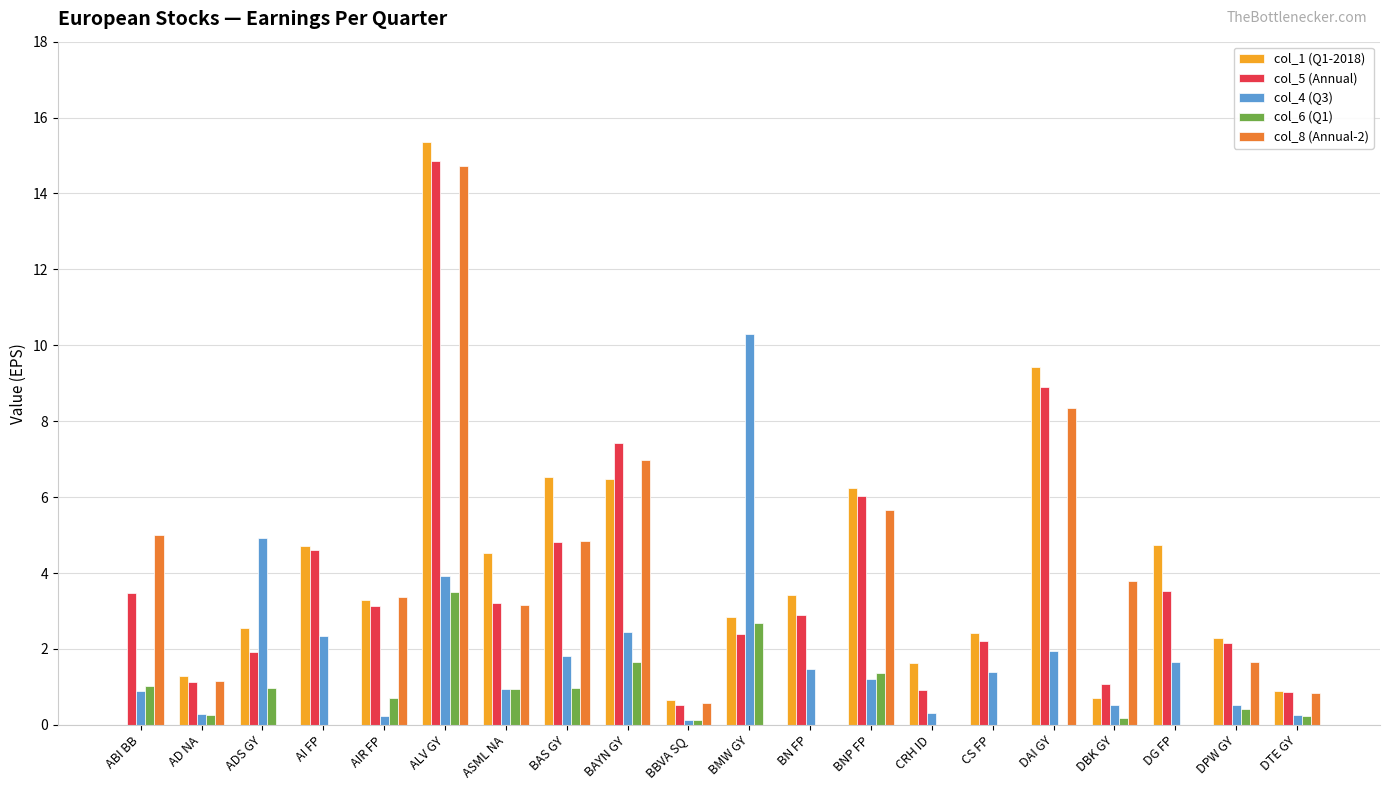

What is the sum of the col_1 (Q1-2018) values at BMW GY and ALV GY?

18.2